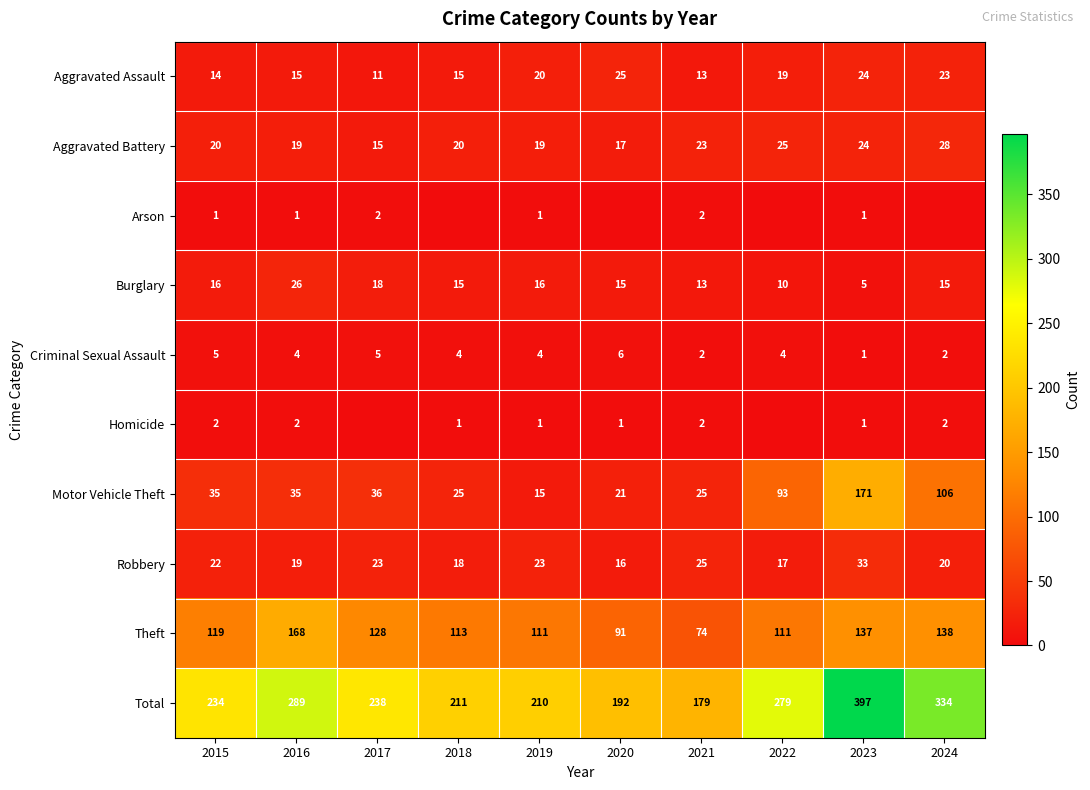

Between 2021 and 2023, which is larger?

2023